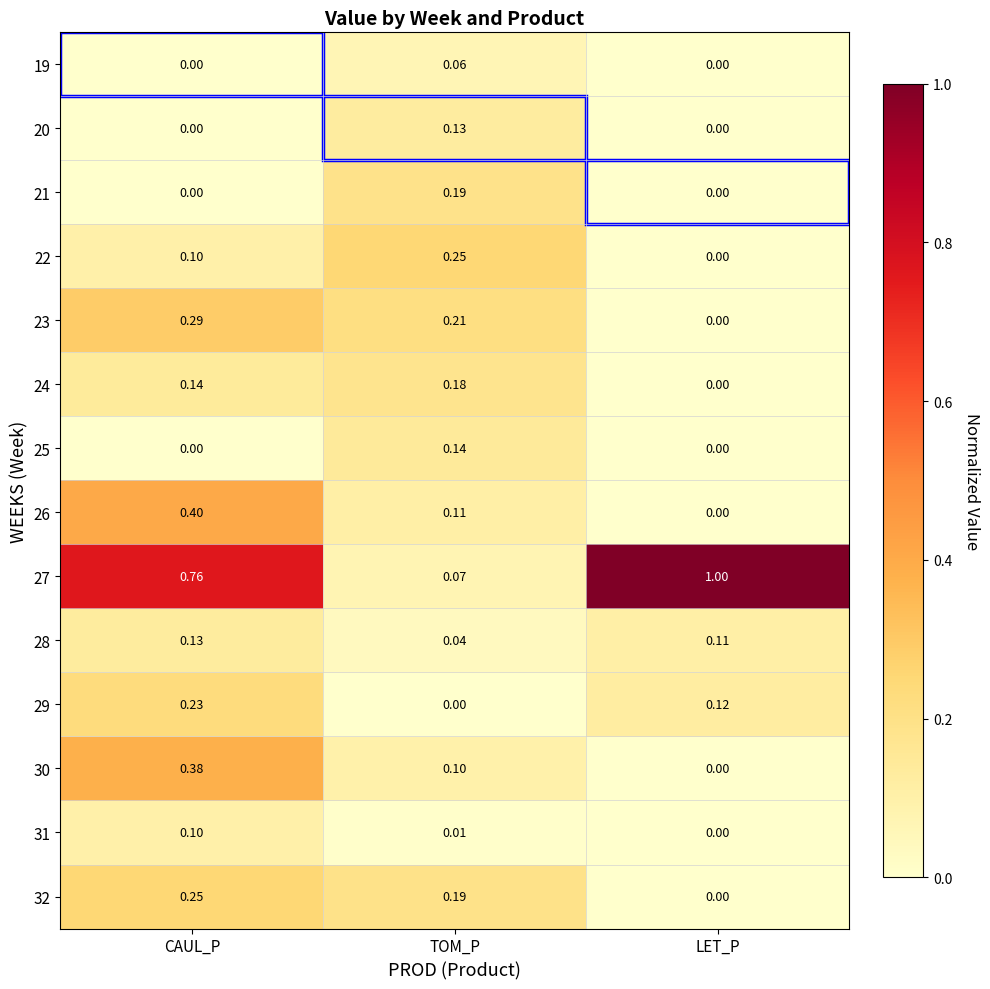

What is the difference between the highest and lowest values at LET_P?

1.0